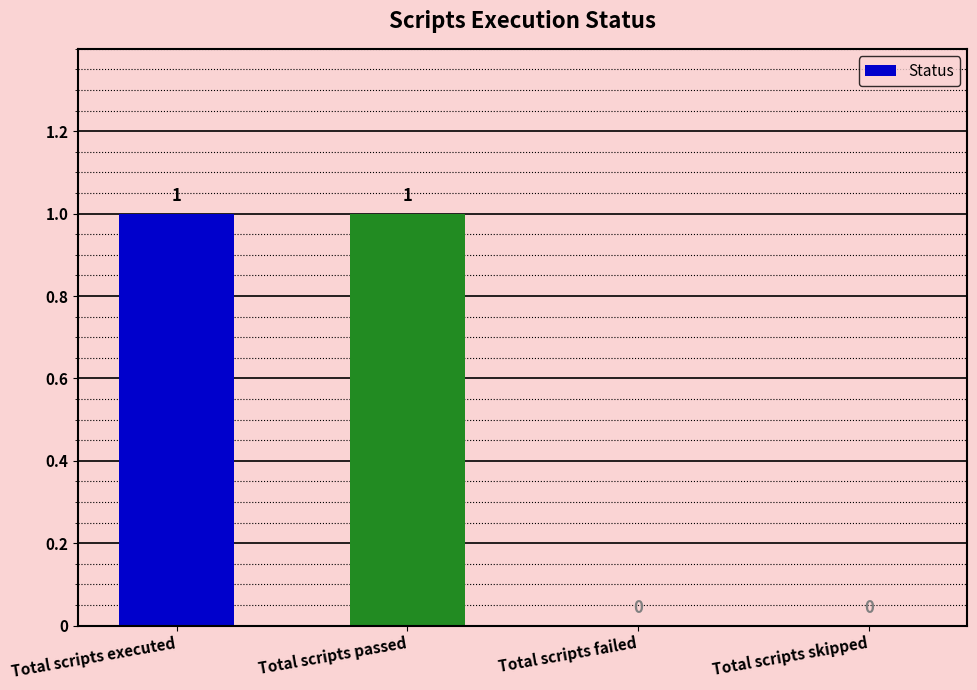

Which has a higher value, Total scripts executed or Total scripts failed?

Total scripts executed